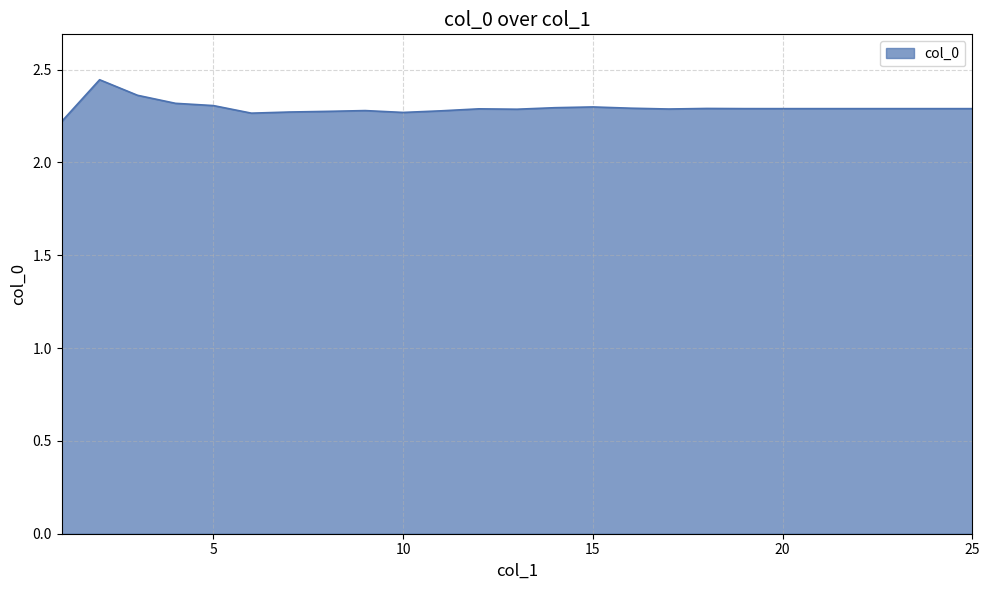

What is the smallest value displayed?

2.2